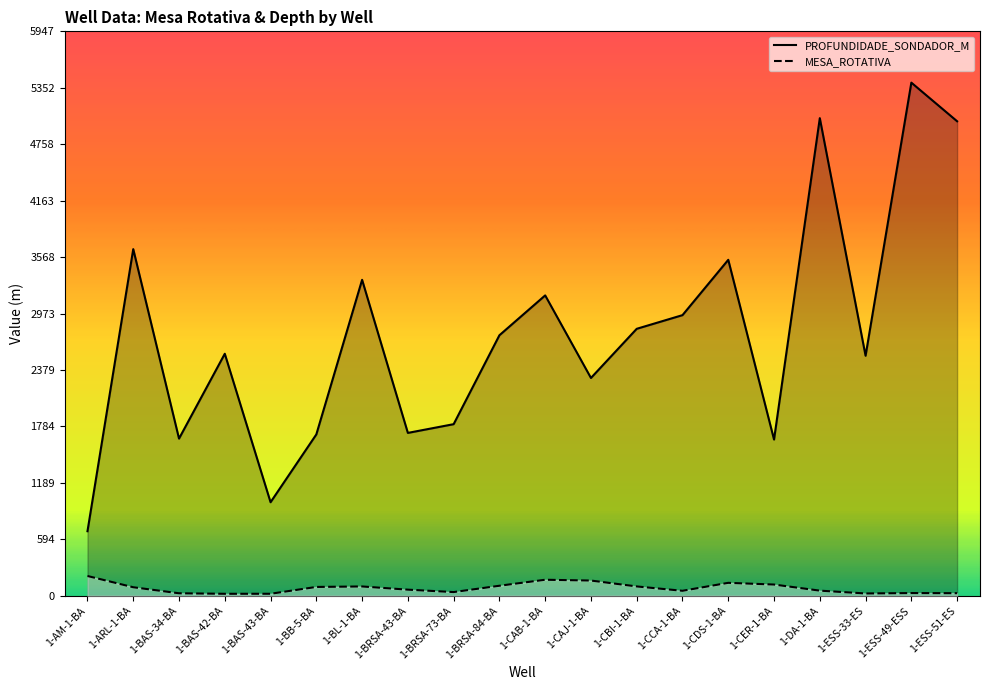

What position from the right is 1-CBI-1-BA?

8